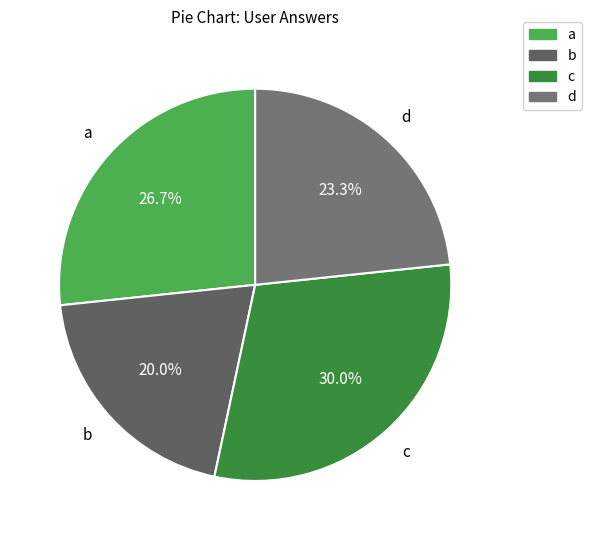

Between b and a, which is larger?

a